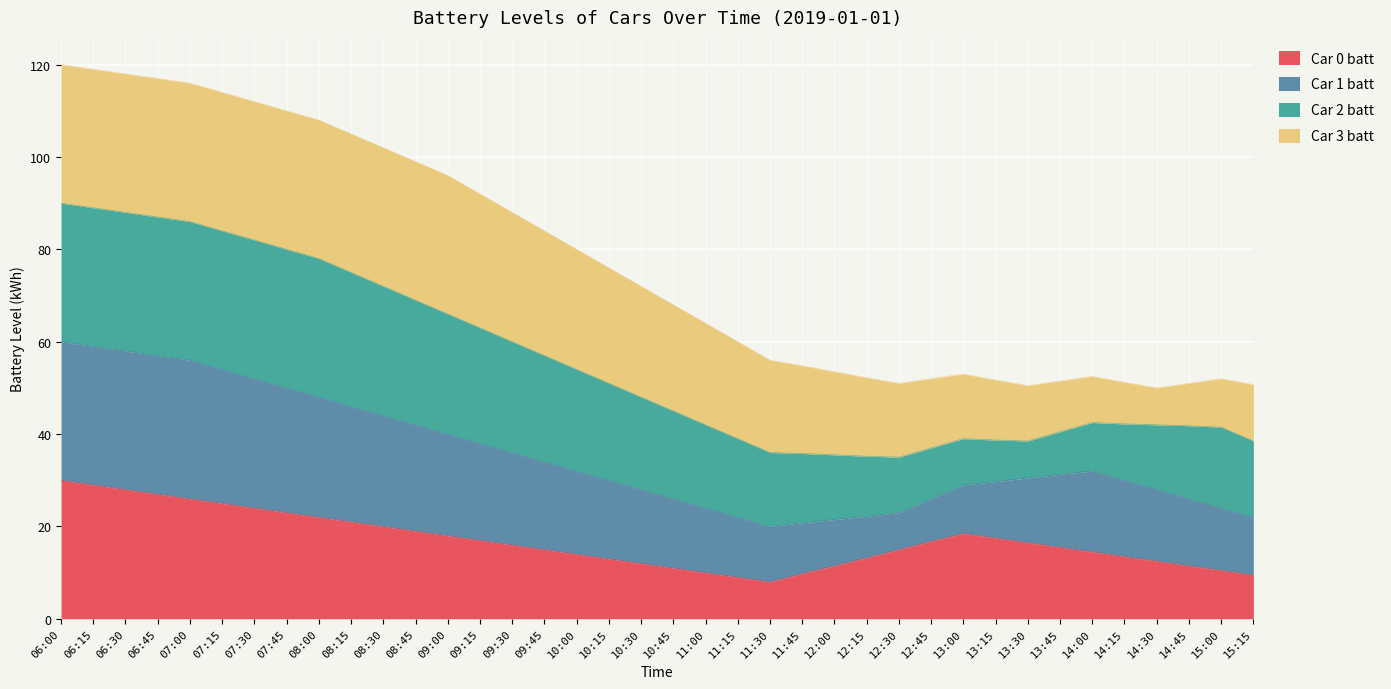

Between 11:45 and 07:30, which is larger?

07:30